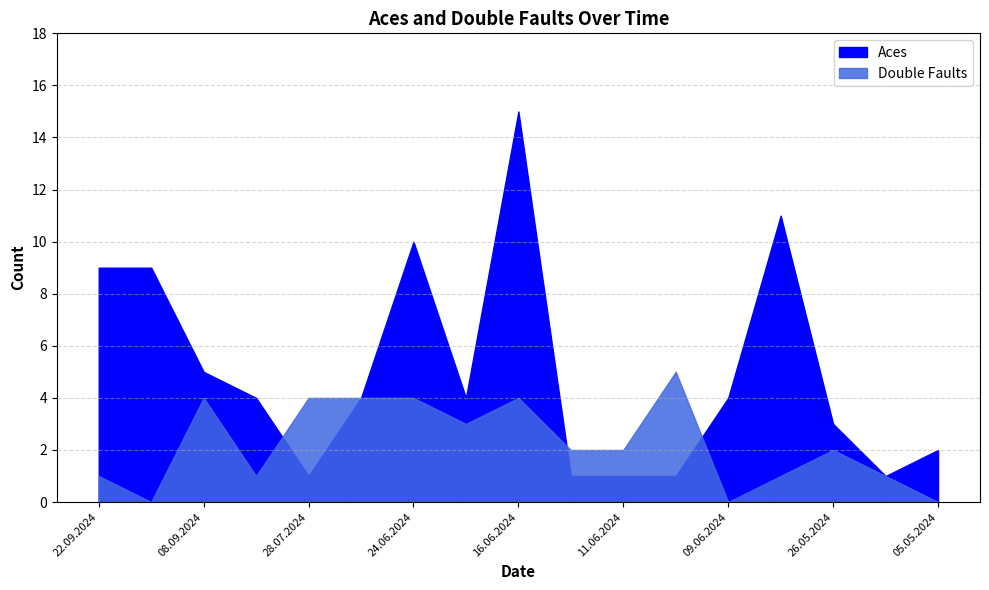

At which label is Double Faults closest to 2?

12.06.2024